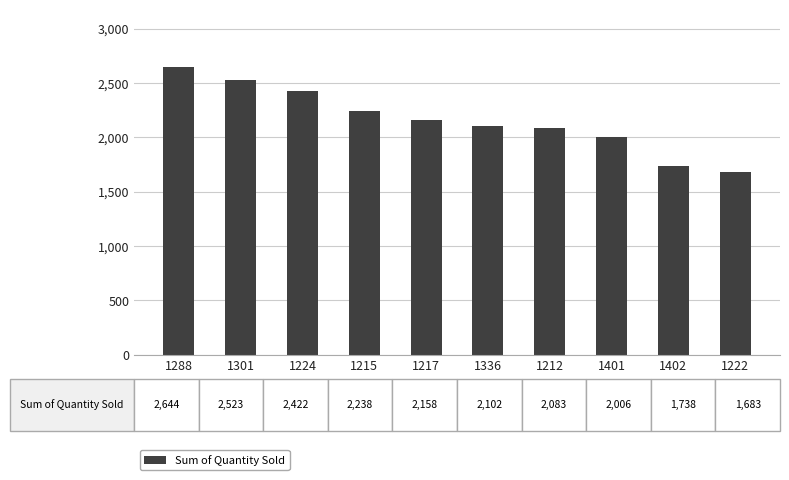

What is the sum of all values?

21597